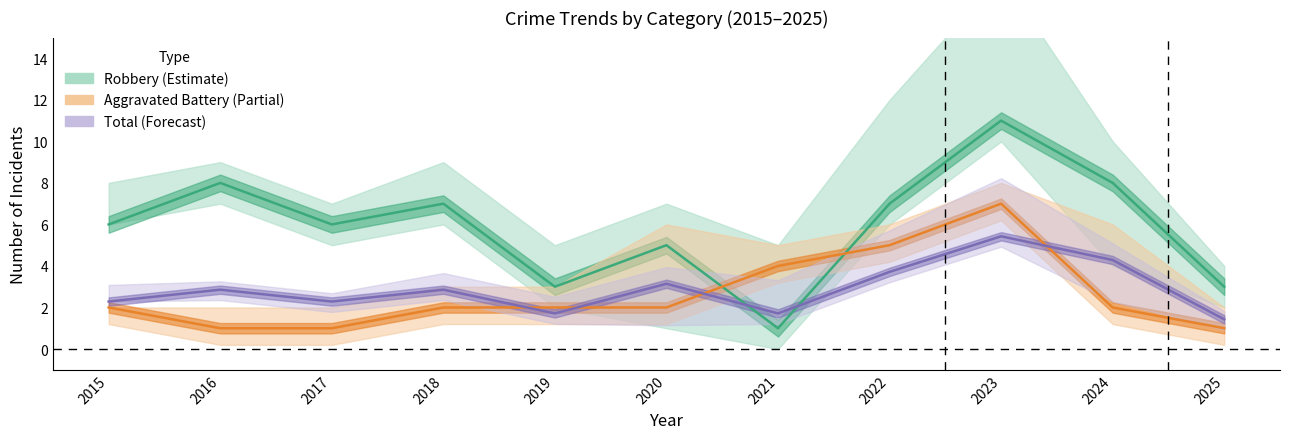

How many interior local valleys does the Total (Forecast) series have?

3